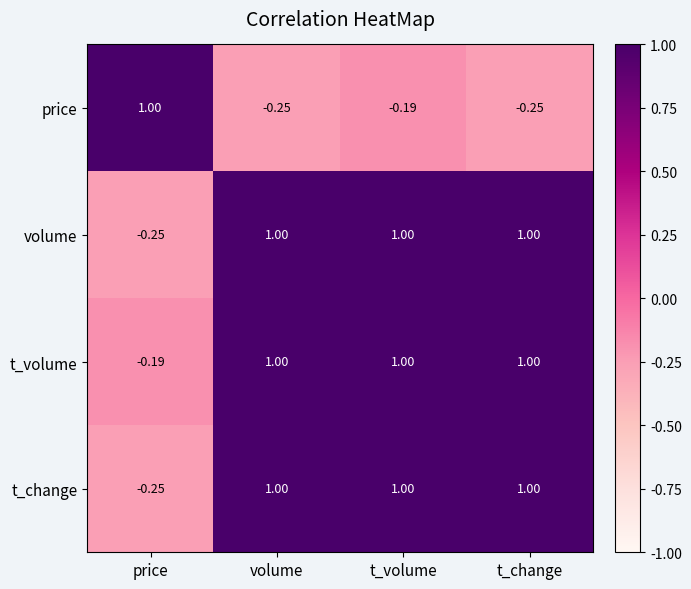

Which series has the largest total across all categories?

t_volume